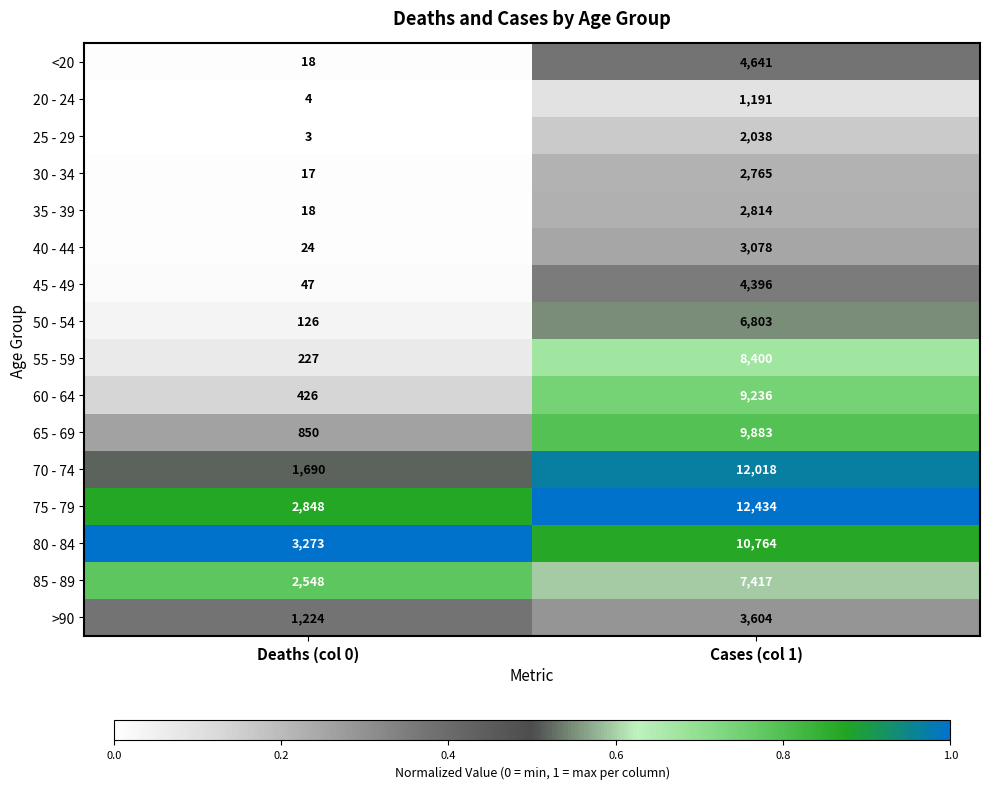

At which category is the sum across all series the highest?

Cases (col 1)